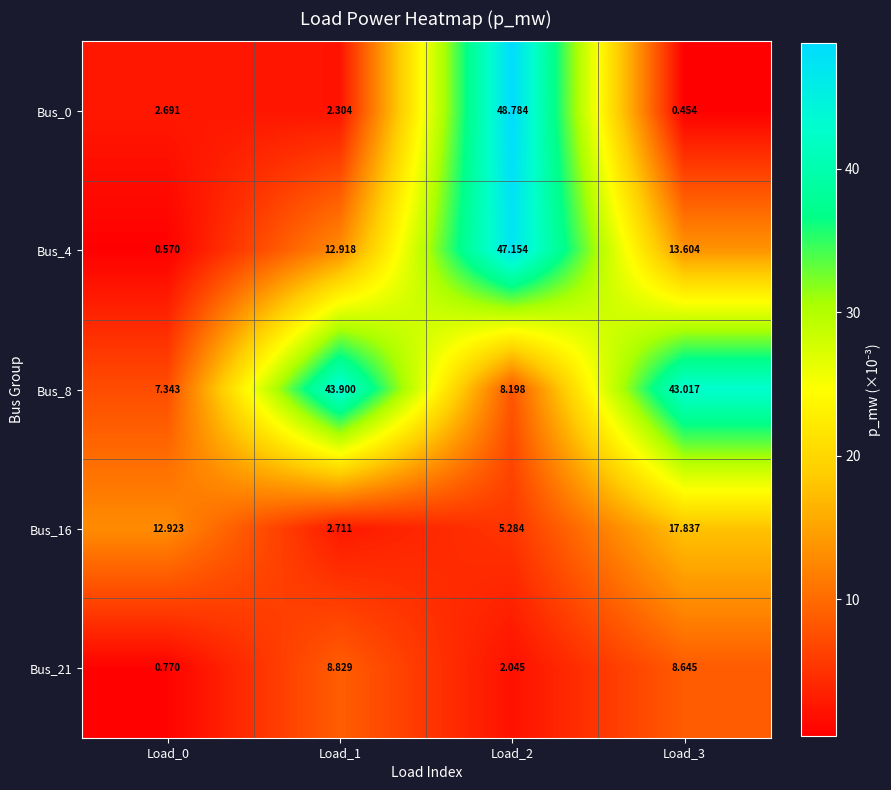

Which series has the largest range (max minus min)?

Bus_0